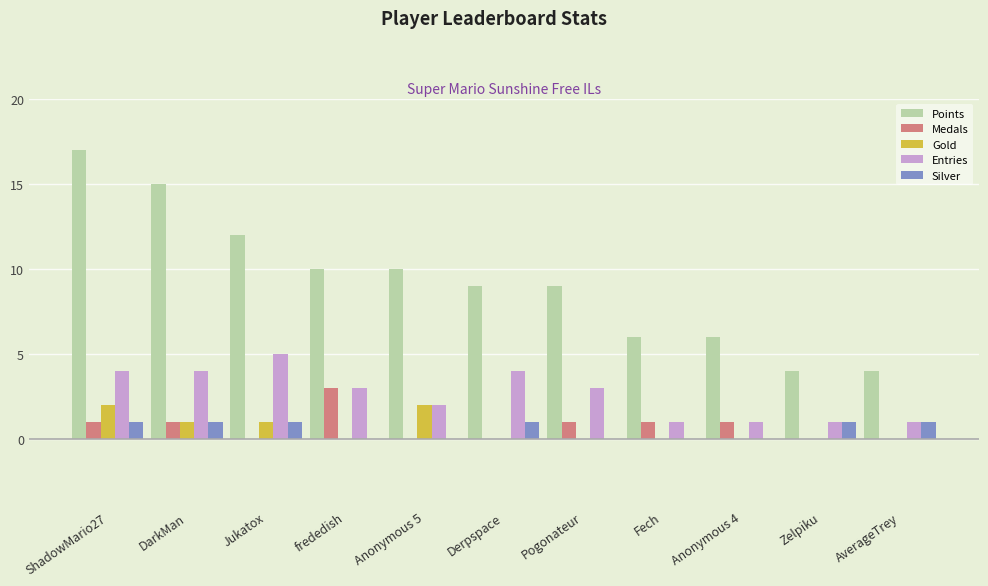

True or false: Medals has a value of 2 at Anonymous 4.

False